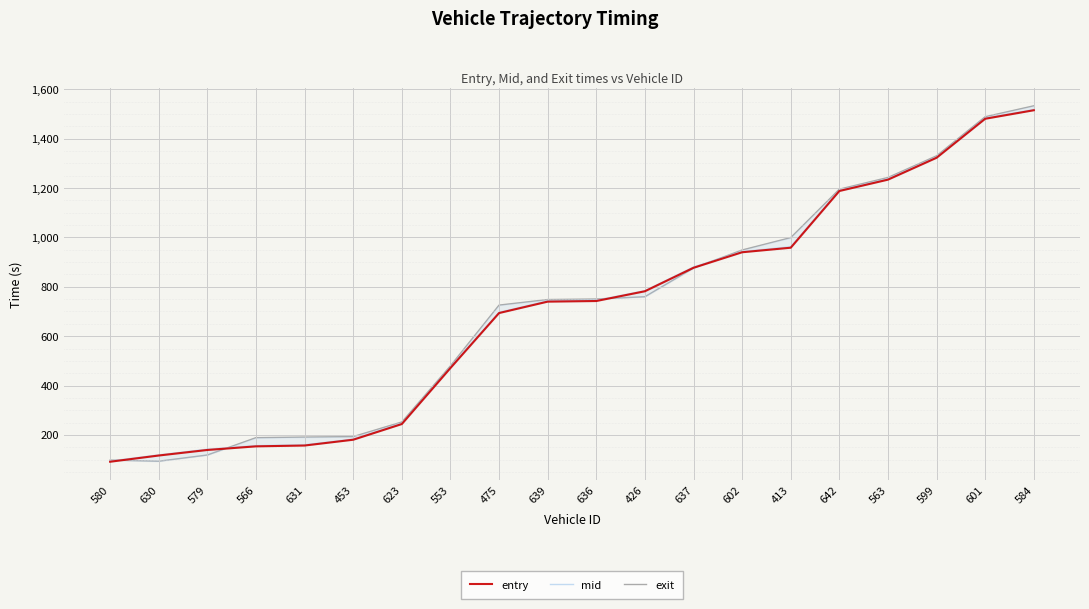

True or false: exit has more than 0 points higher than both neighbors.

False